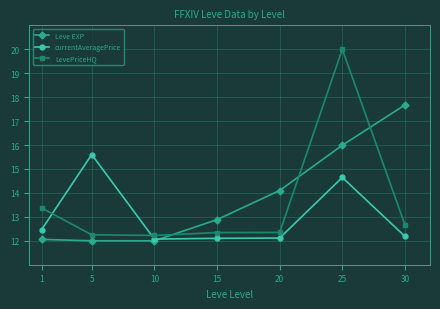

Where do Leve EXP and LevePriceHQ first cross each other?

10 and 15